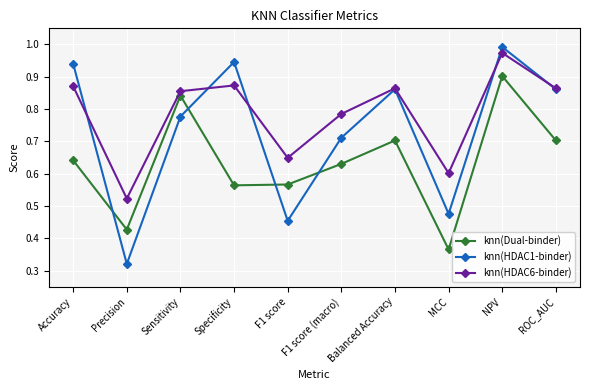

What is the total value across all series at MCC?

1.4